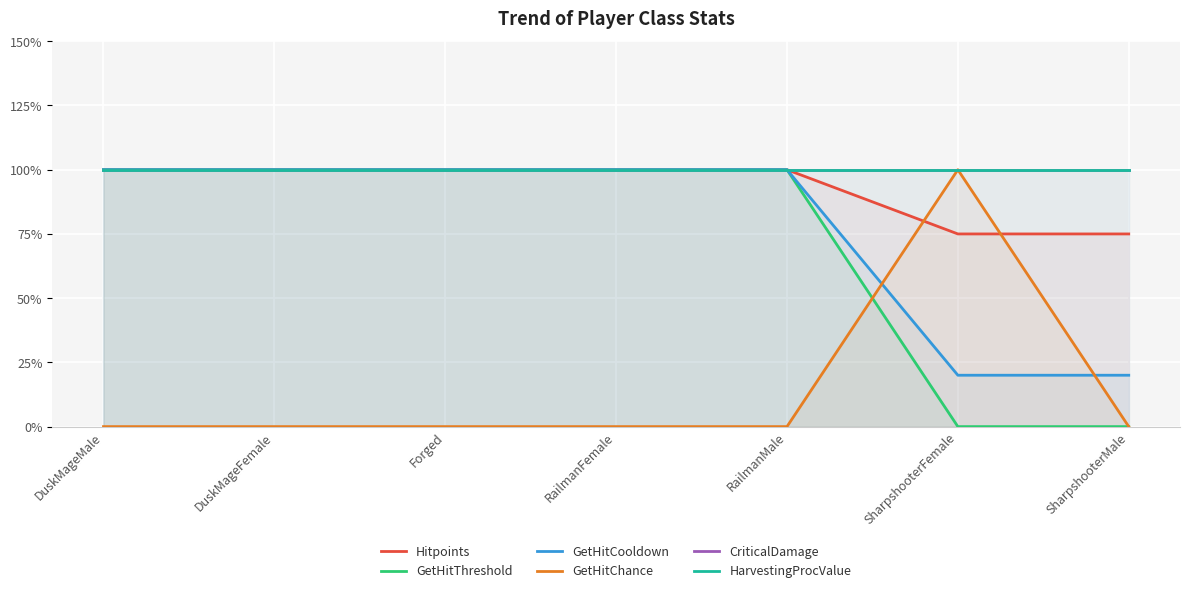

What is the label of the 2nd point from the left?

DuskMageFemale